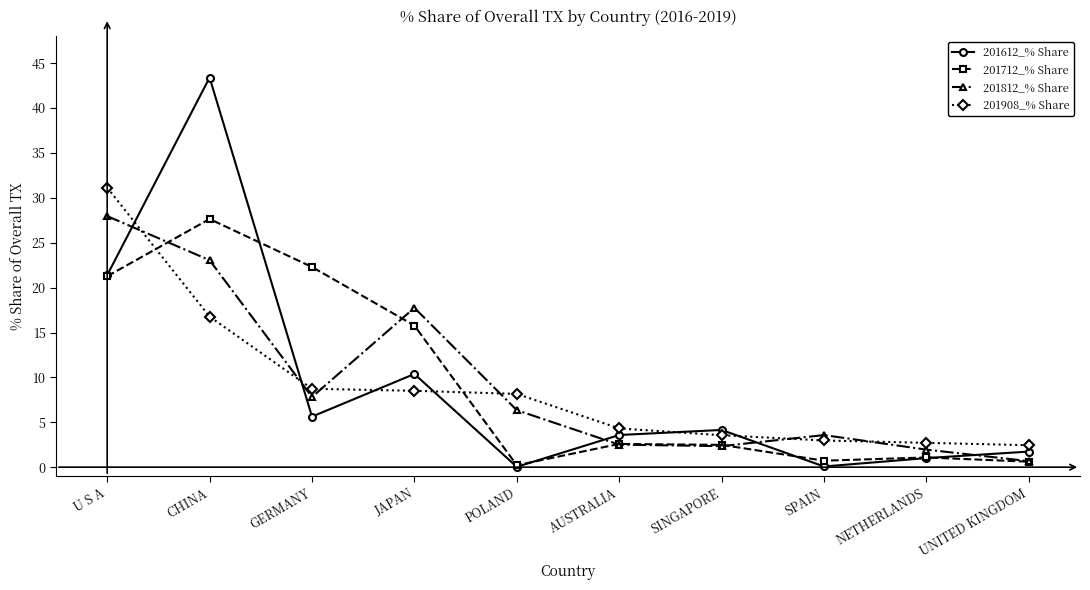

What position from the right is NETHERLANDS?

2